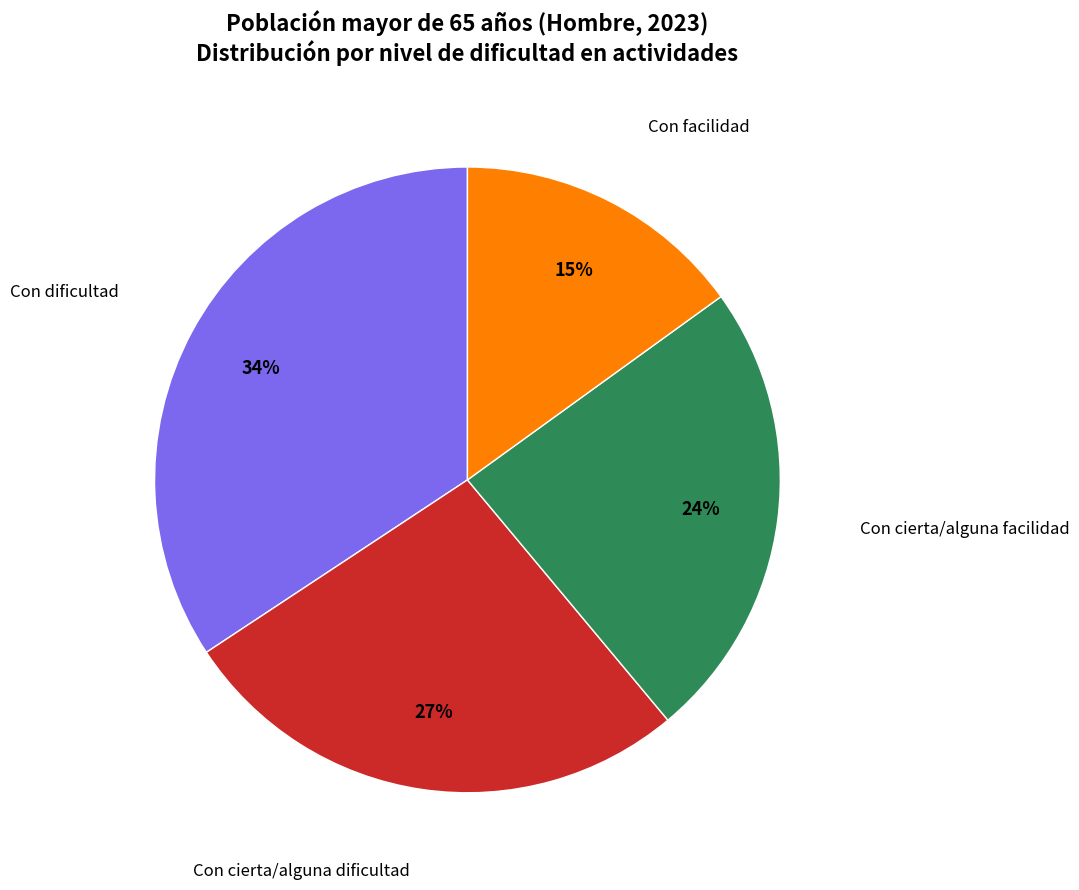

Is there a majority slice in this chart?

No